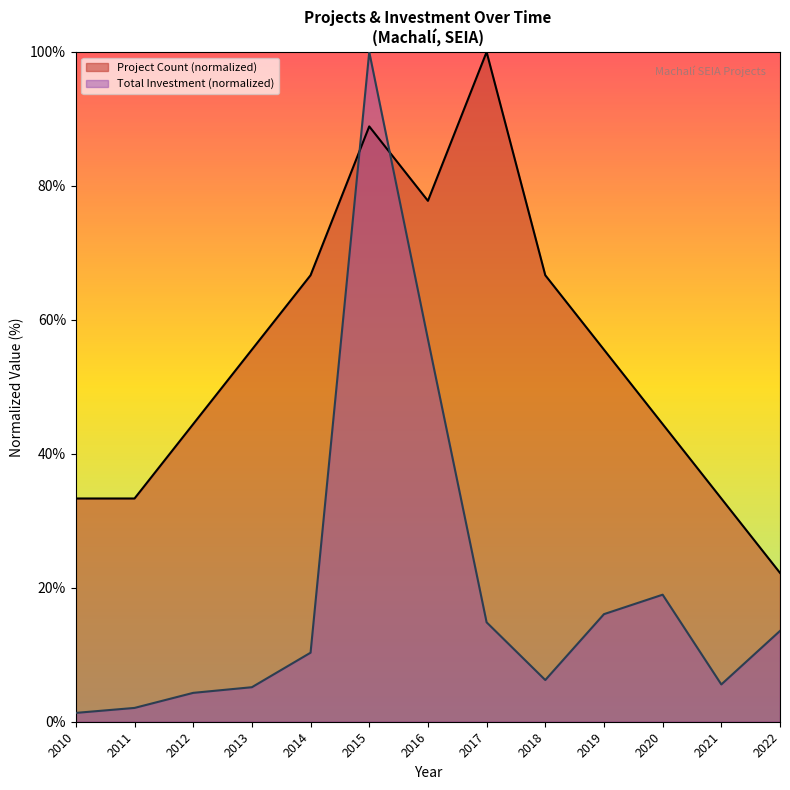

At which category does the data reach its first local peak?

2015